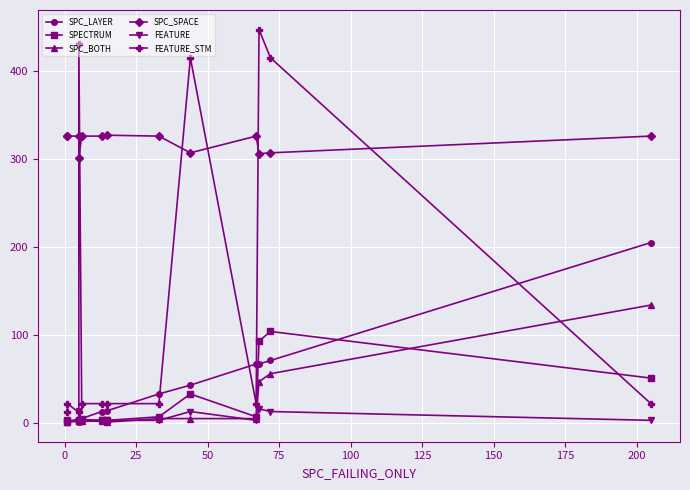

Which has a higher value, 100 or 75?

100